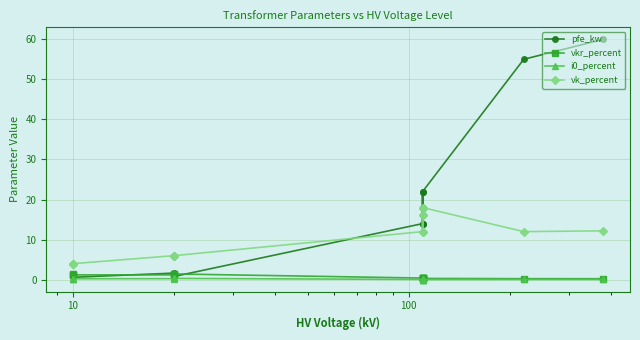

True or false: i0_percent and vkr_percent cross at least once.

False